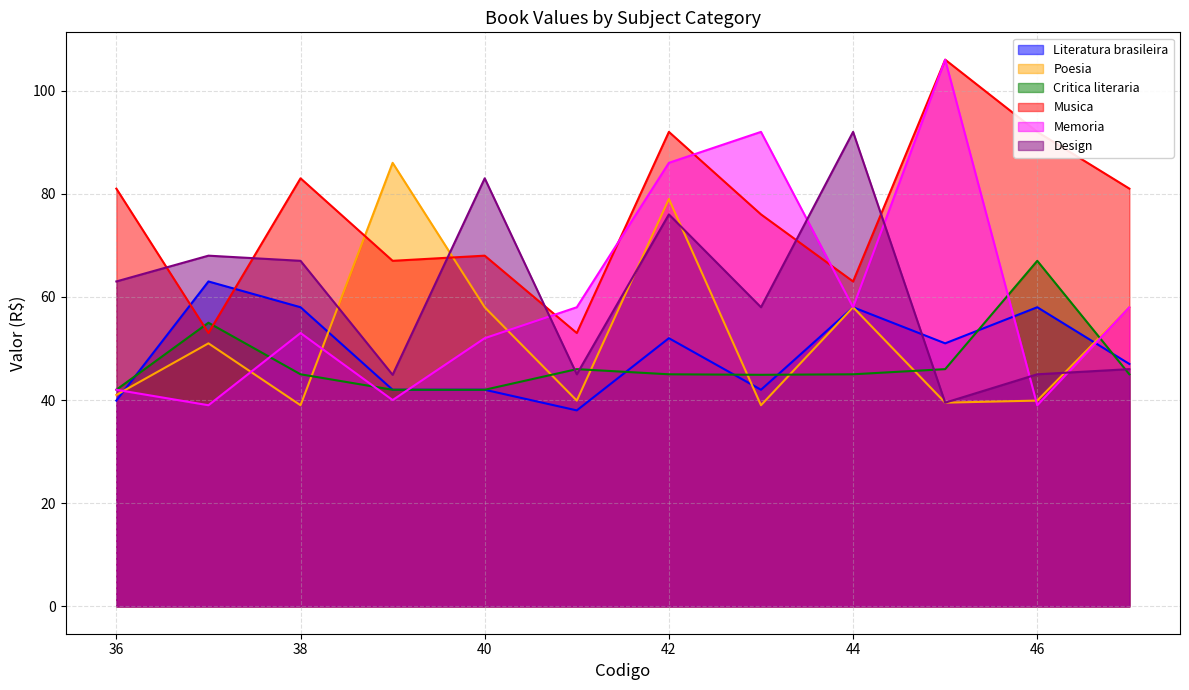

Between which two adjacent categories do Design and Poesia first intersect?

38 and 39